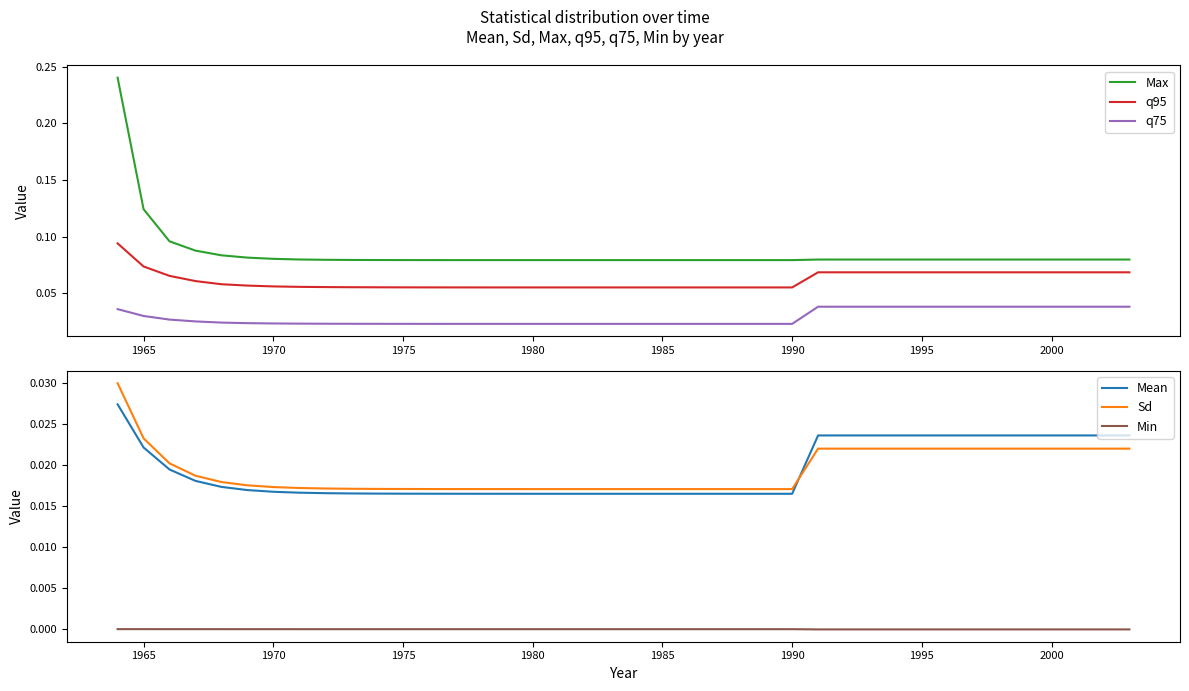

The q95 series shows 0.0 at 1985. True or false?

False